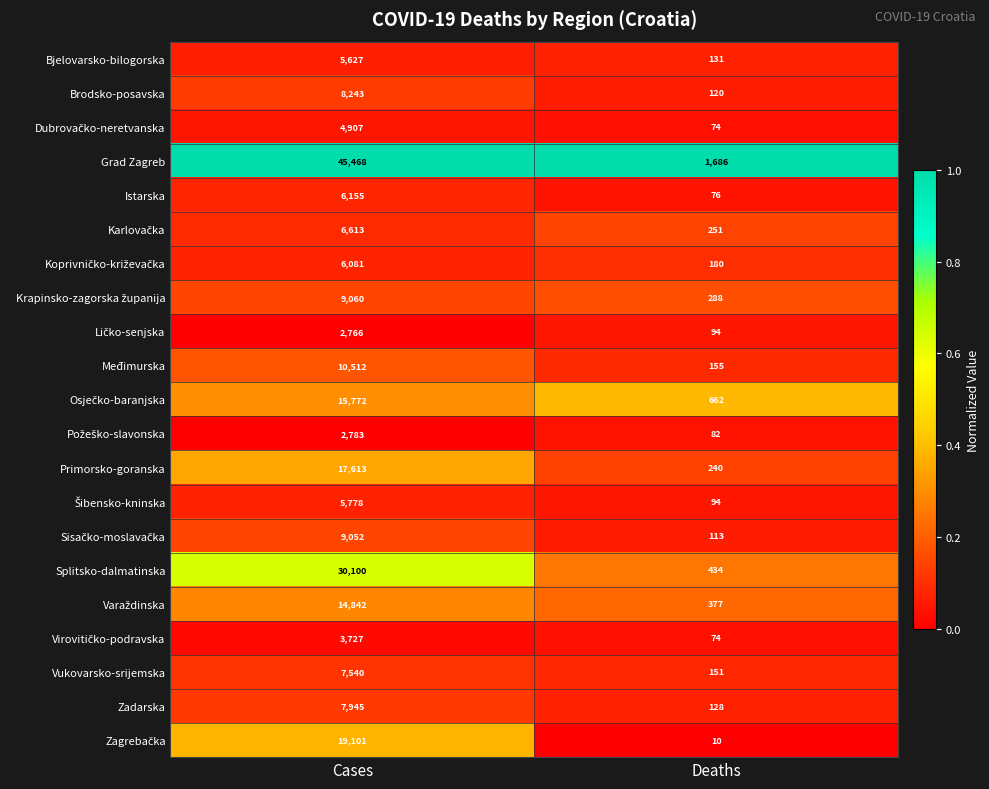

Is it true that Grad Zagreb equals 1686 at Deaths?

True